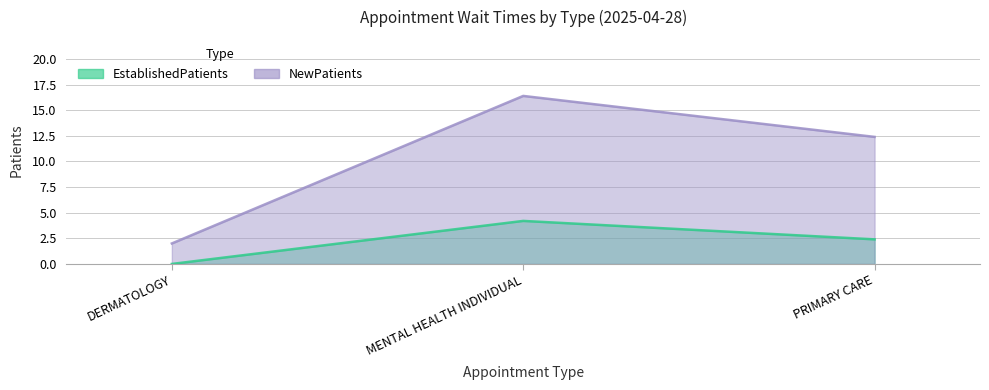

What is the label of the 1st point from the left?

DERMATOLOGY